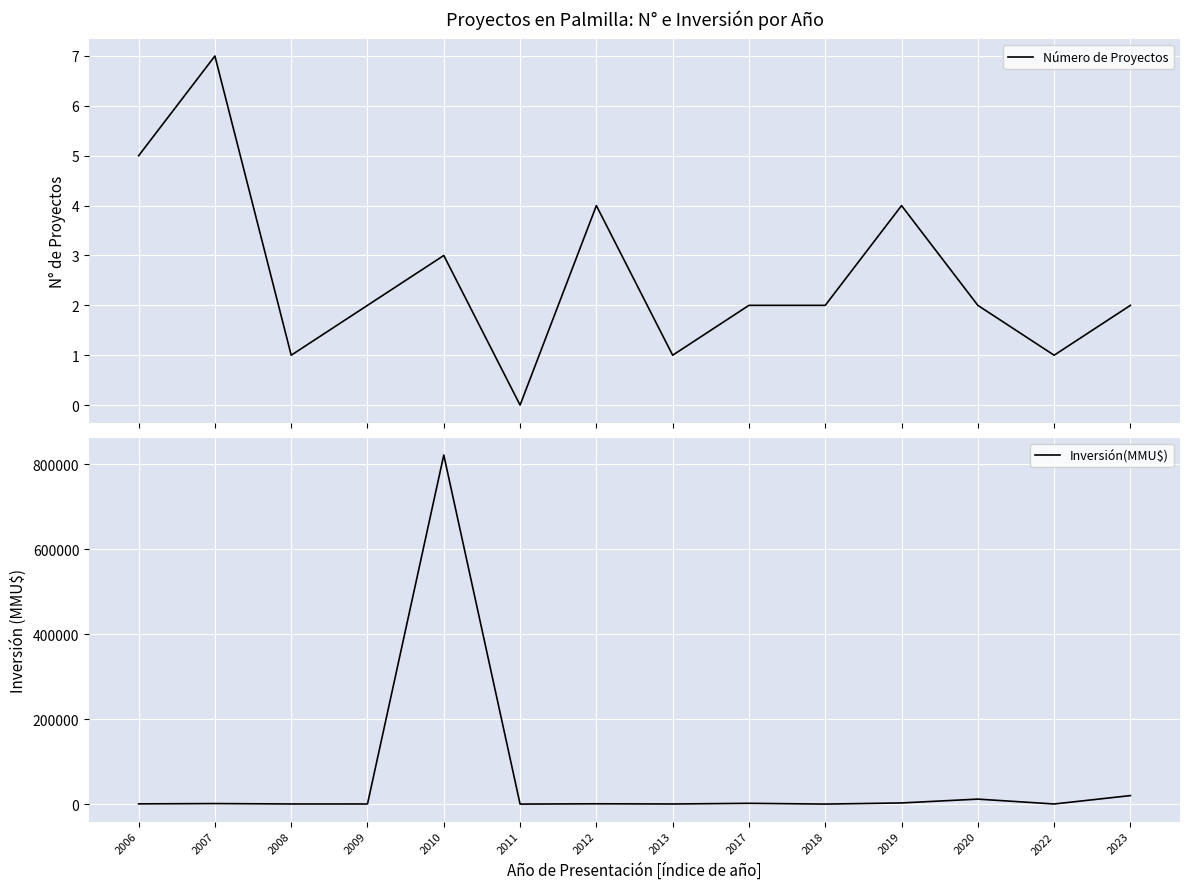

At which label does Número de Proyectos first exceed 2?

2006